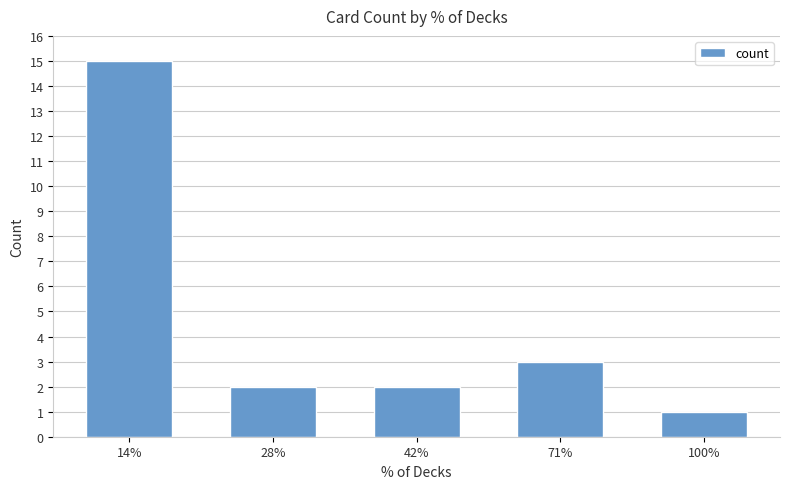

What is the label of the 5th bar from the left?

100%